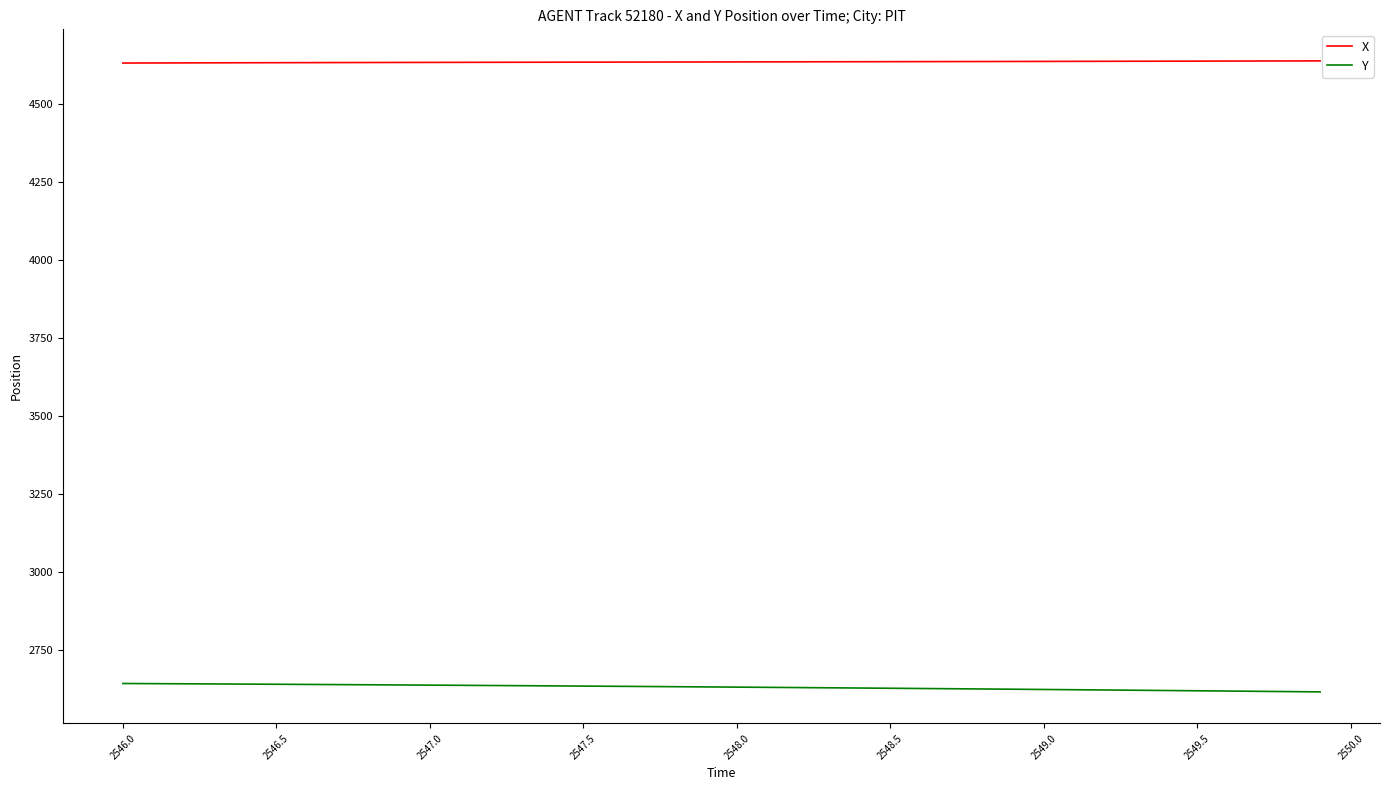

Which series has the largest total across all categories?

X